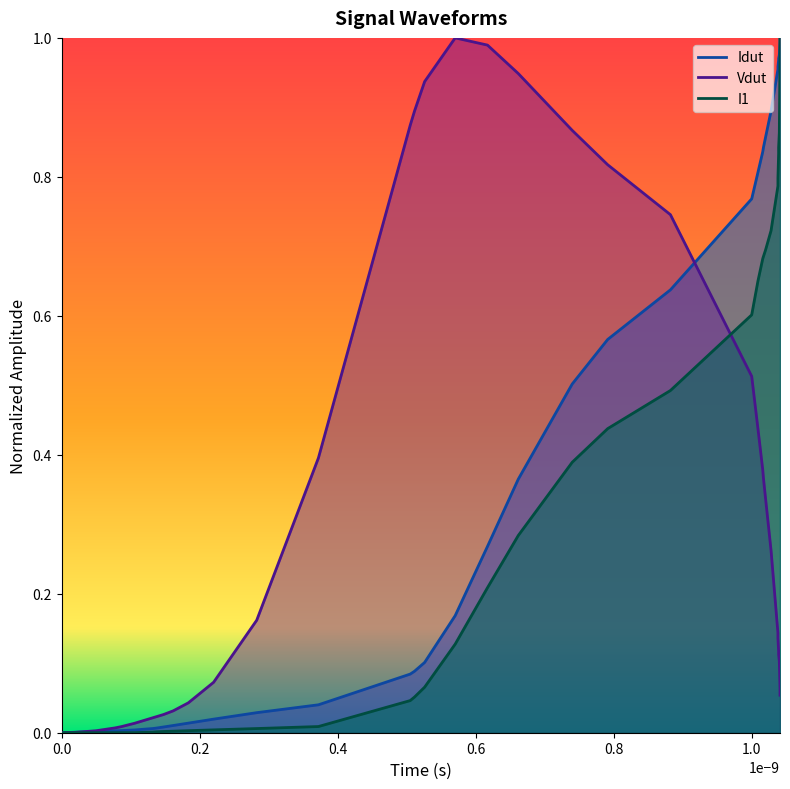

True or false: Vdut has more than 1 interior local peaks.

False